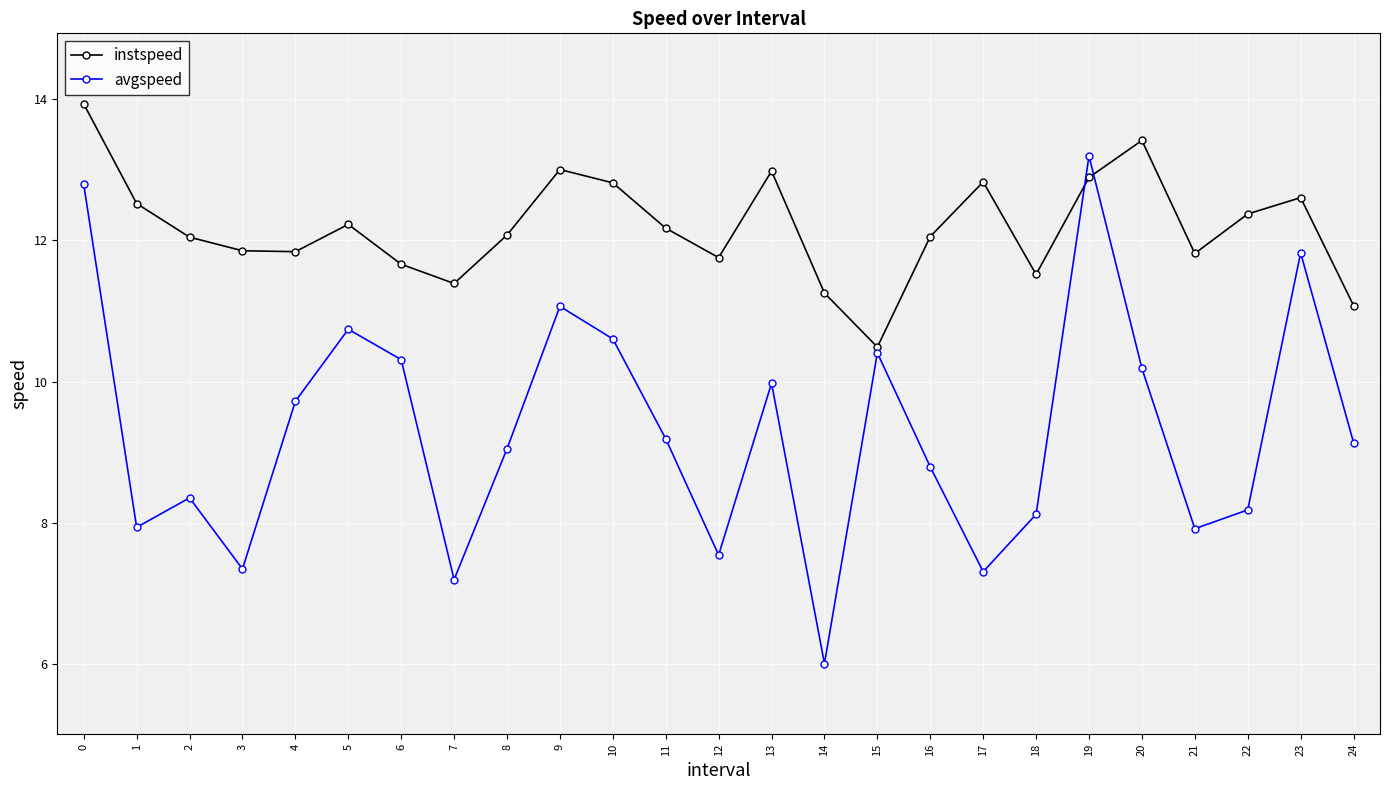

How many categories are shown in the chart?

25